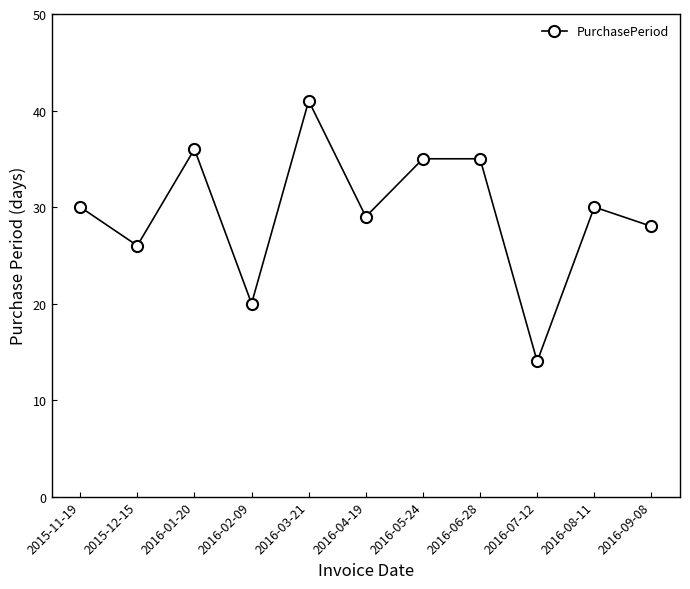

Does the chart display data point markers on the line(s)?

Yes